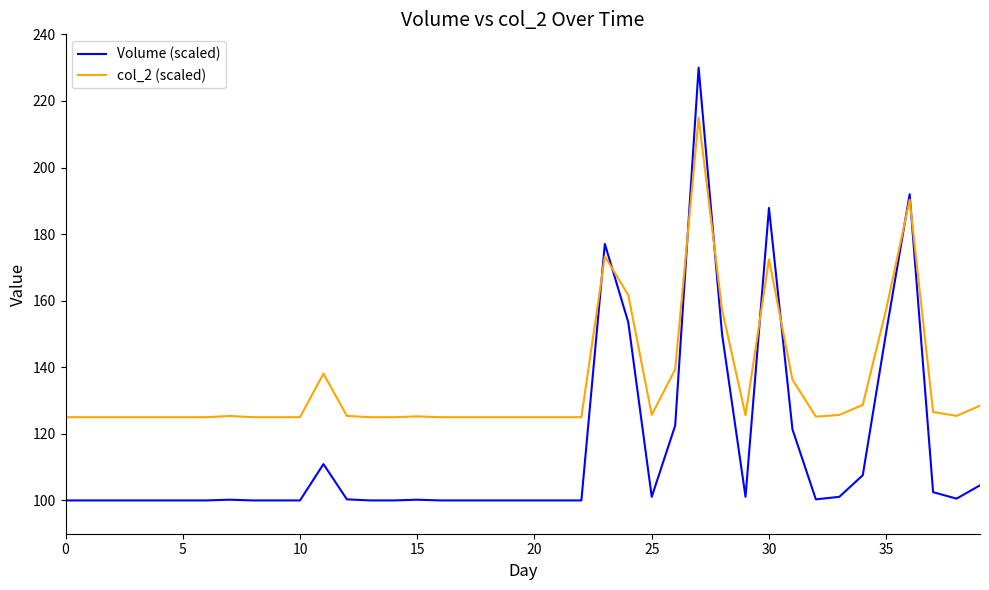

What is the difference between the maximum and minimum values in the col_2 (scaled) series?

90.0